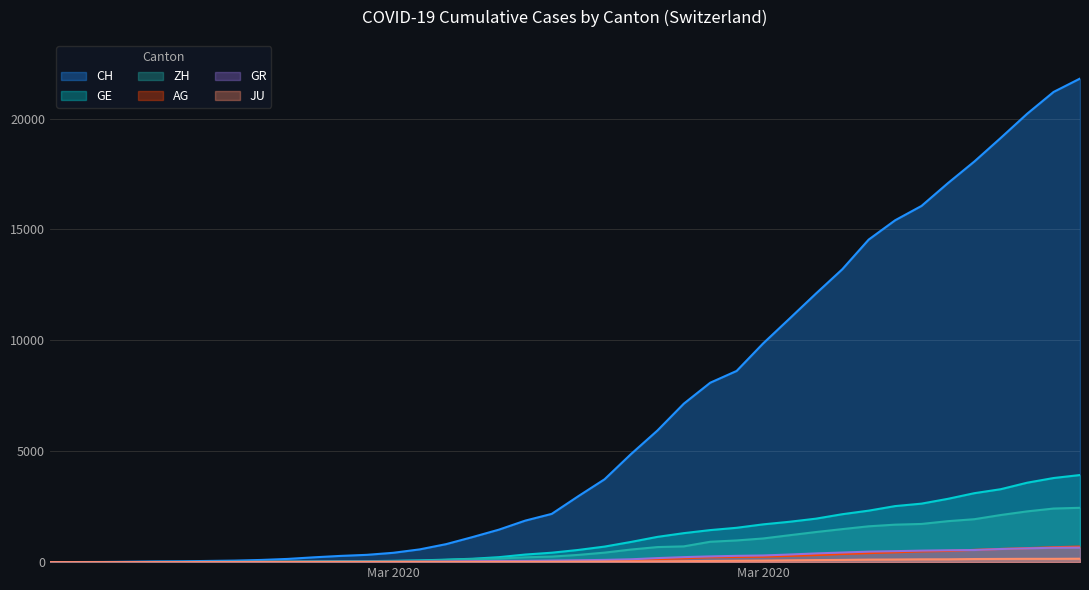

How many lines are shown in the chart?

6